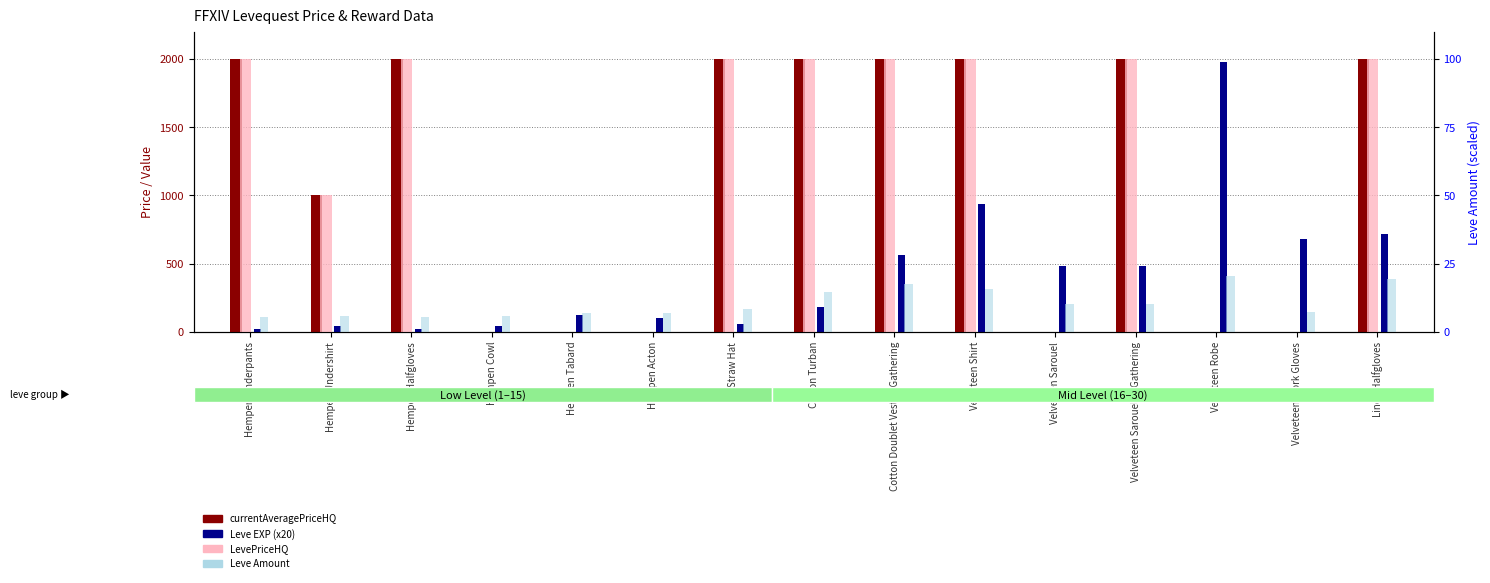

How many groups of bars are there?

15